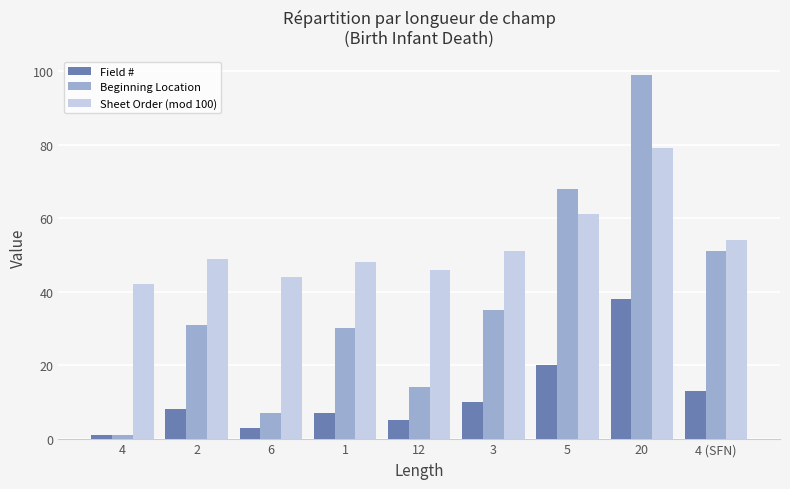

Which category has the lowest value in the Sheet Order (mod 100) series?

4